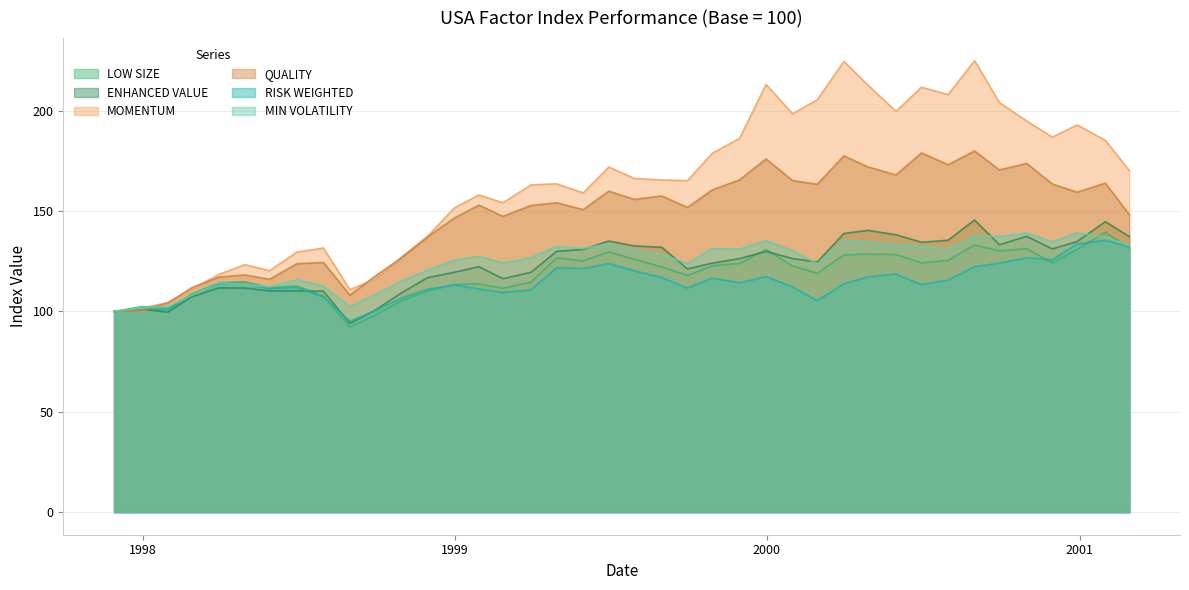

Is it true that MIN VOLATILITY equals 239.4 at 2000-09-29?

False